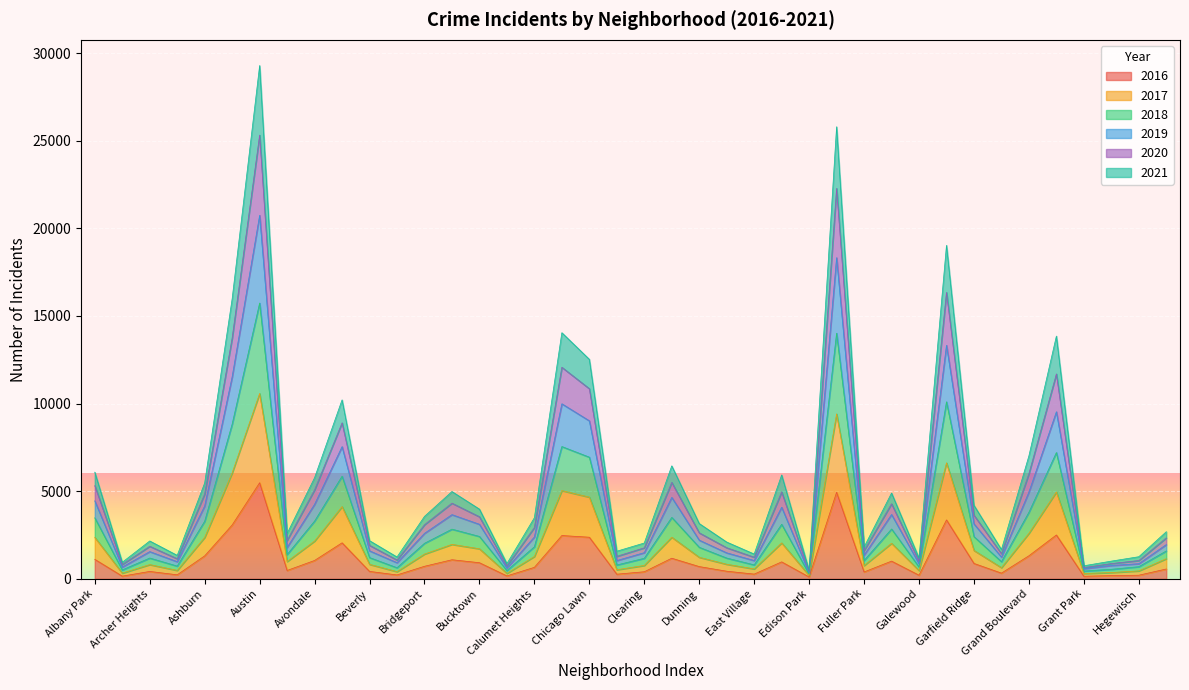

True or false: 2016 has a value of 917 at Bucktown.

True